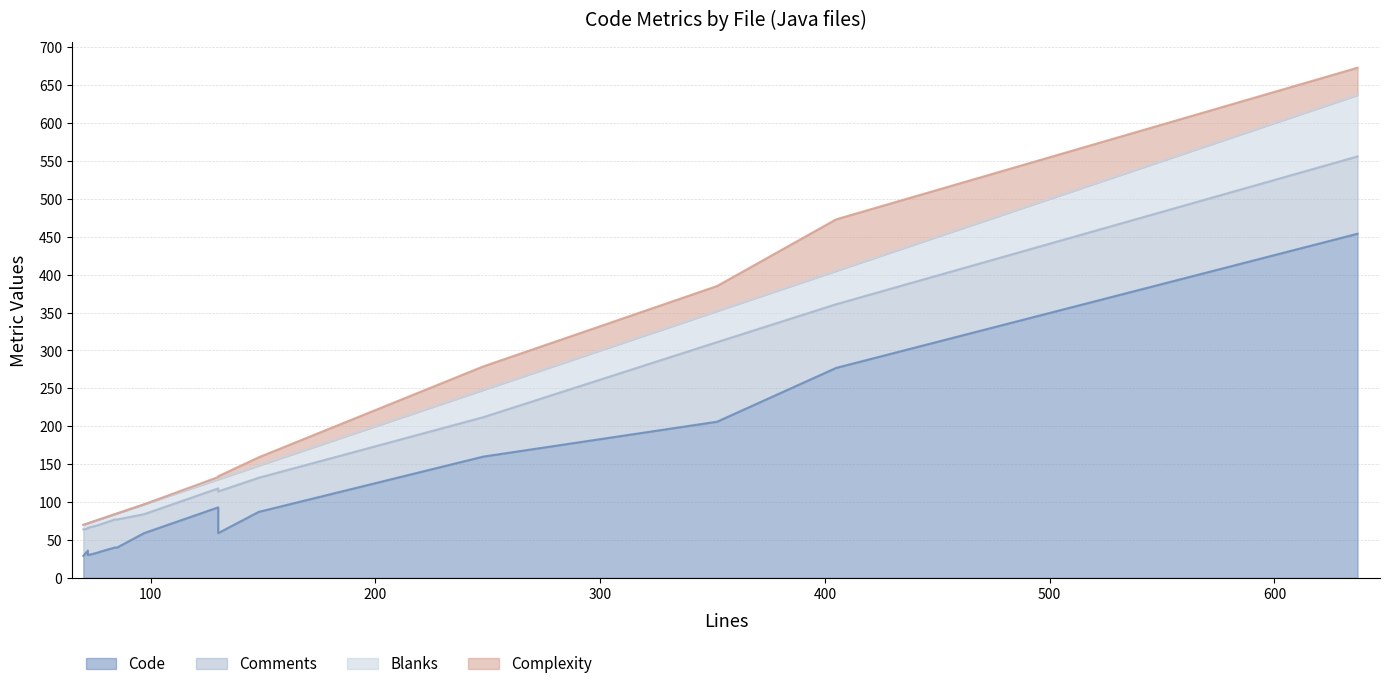

What is the difference between the highest and lowest values at XHTMLRenderer.java?

40